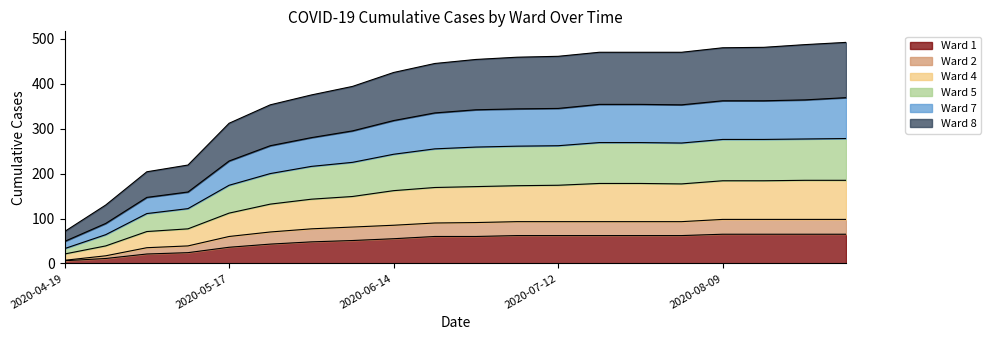

True or false: Ward 2 has more than 0 interior local peaks.

False